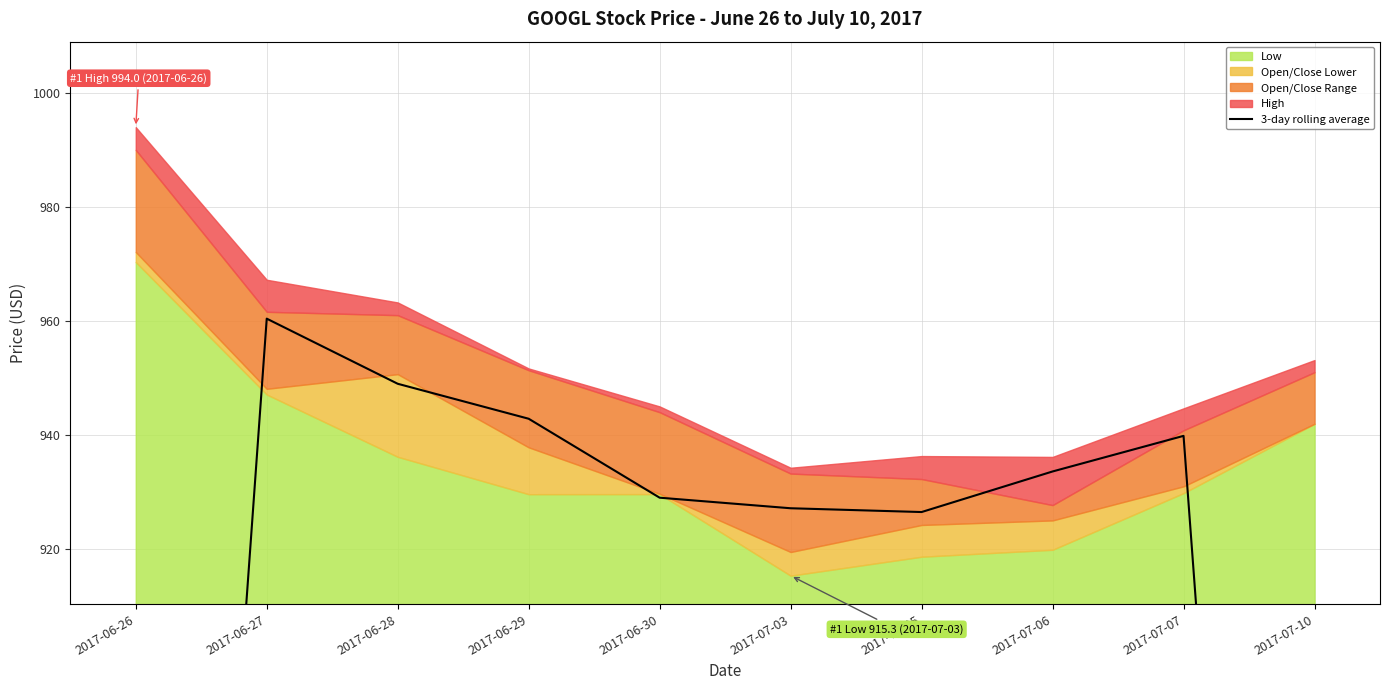

Which category has the lowest value across all series?

2017-07-10